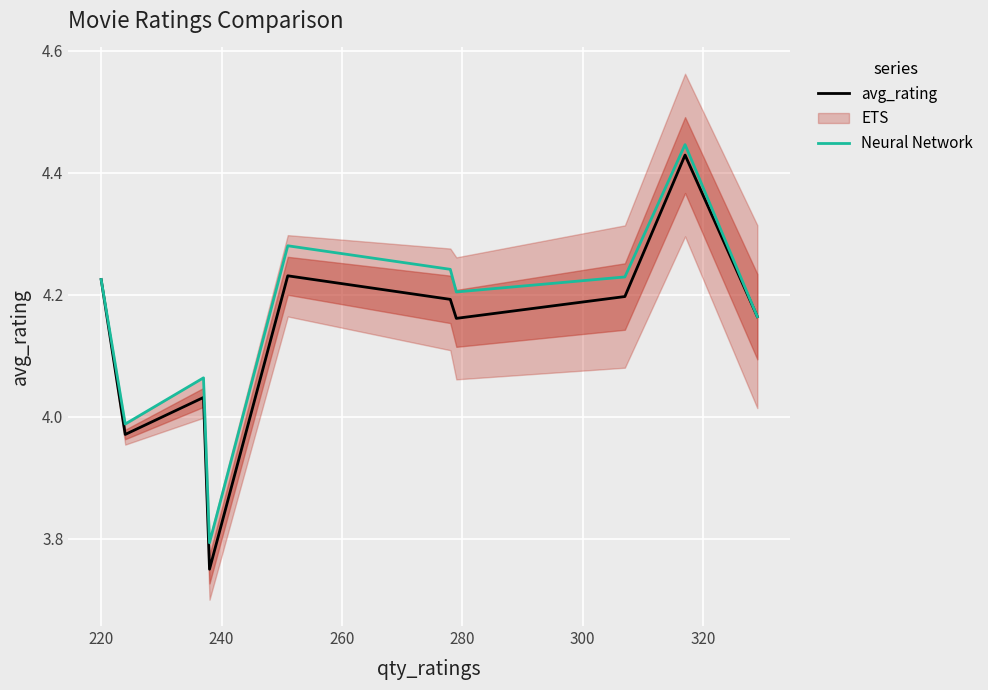

True or false: Neural Network and avg_rating intersect in this chart.

False